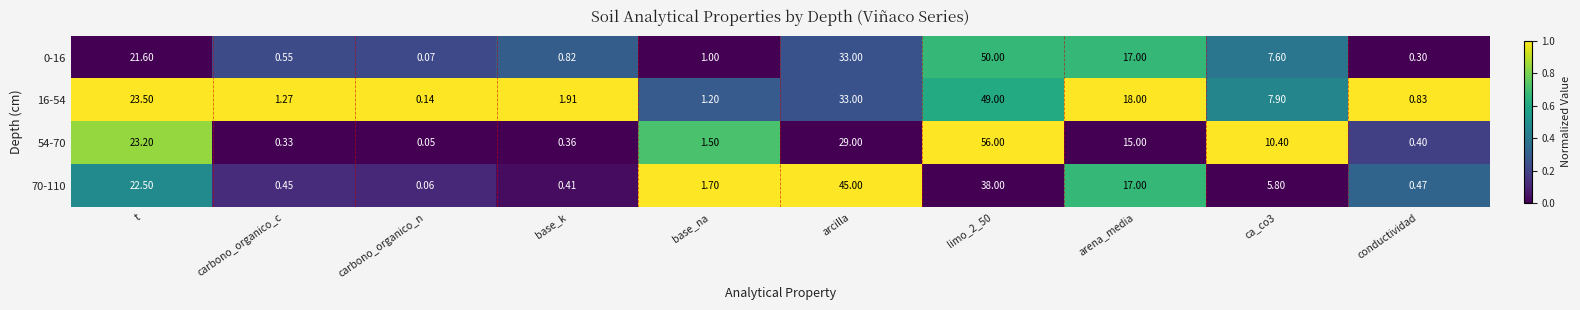

At which category does the chart reach its minimum across all series?

carbono_organico_n